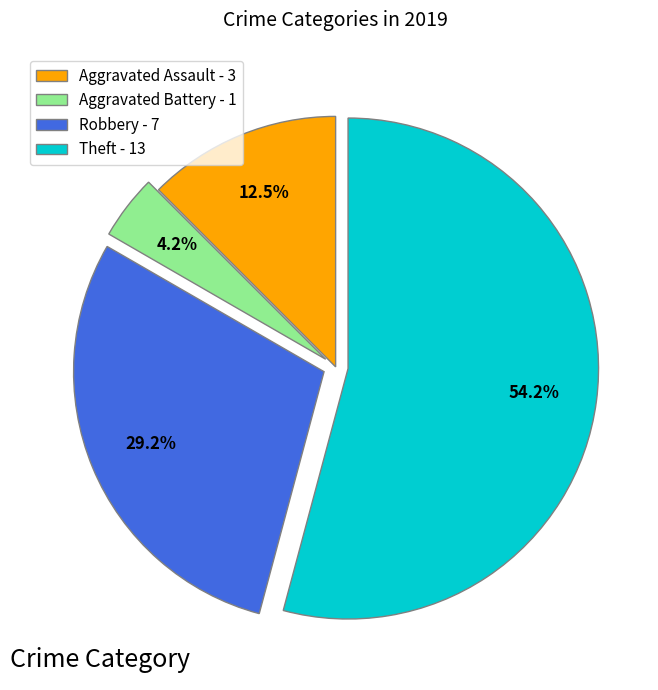

Rank the categories by value from highest to lowest.

Theft - 13, Robbery - 7, Aggravated Assault - 3, Aggravated Battery - 1